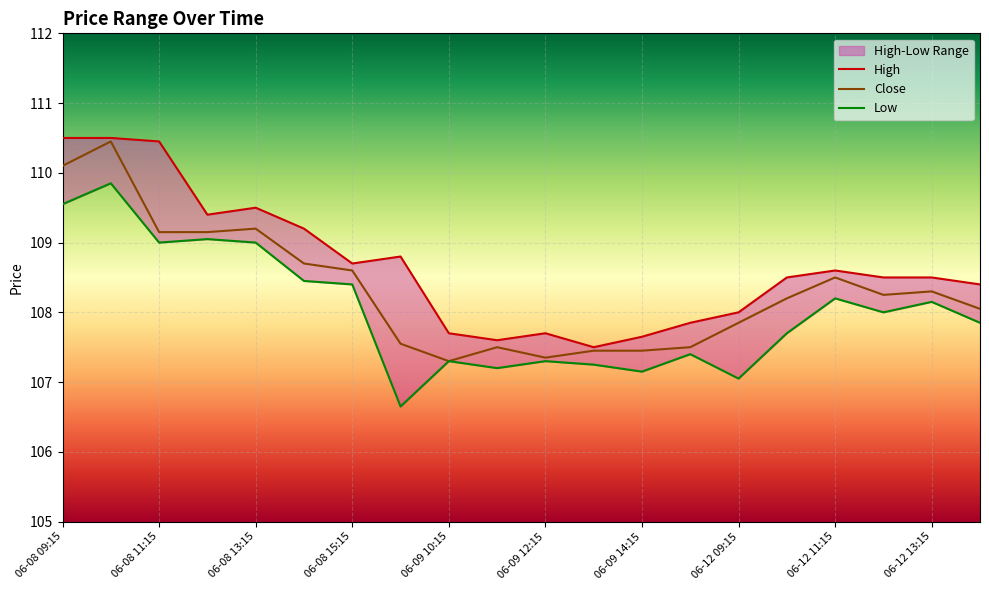

At which category is the sum across all series the highest?

06-08 10:15